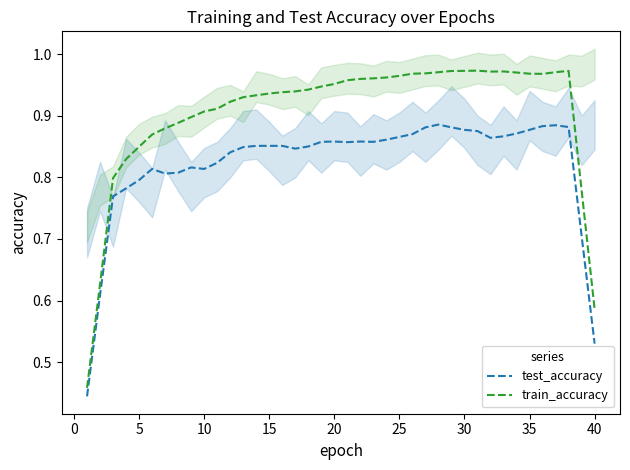

In test_accuracy, how many points are lower than both neighbors (excluding endpoints)?

6